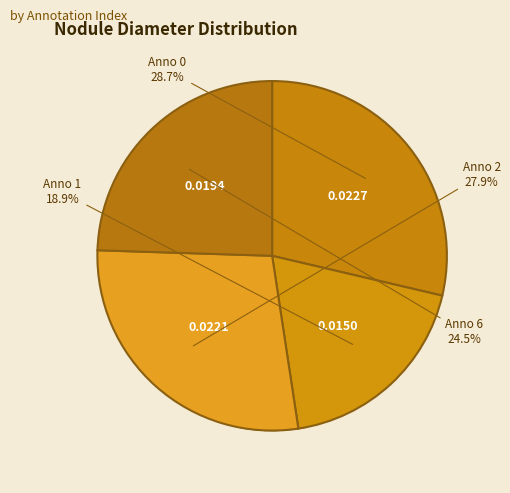

Does 0 represent more than half of the total?

No